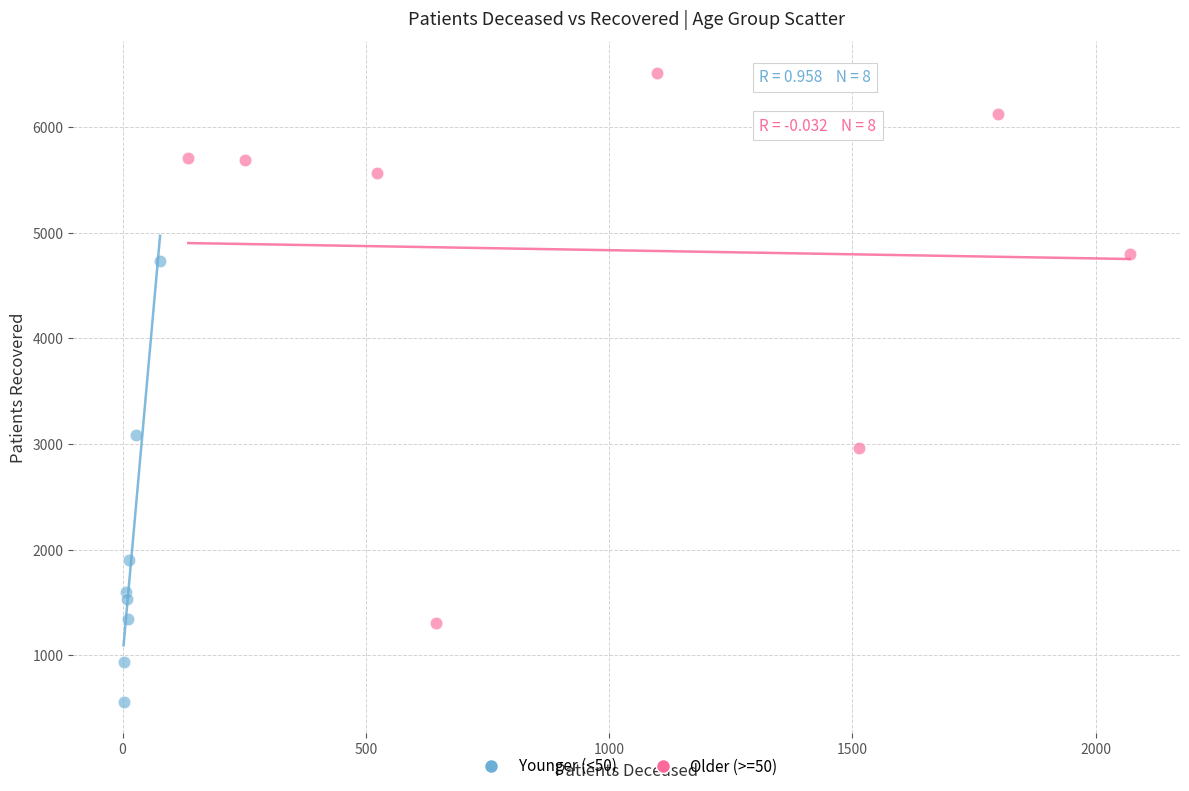

Which series has the largest Y range (max minus min)?

Older (>=50)